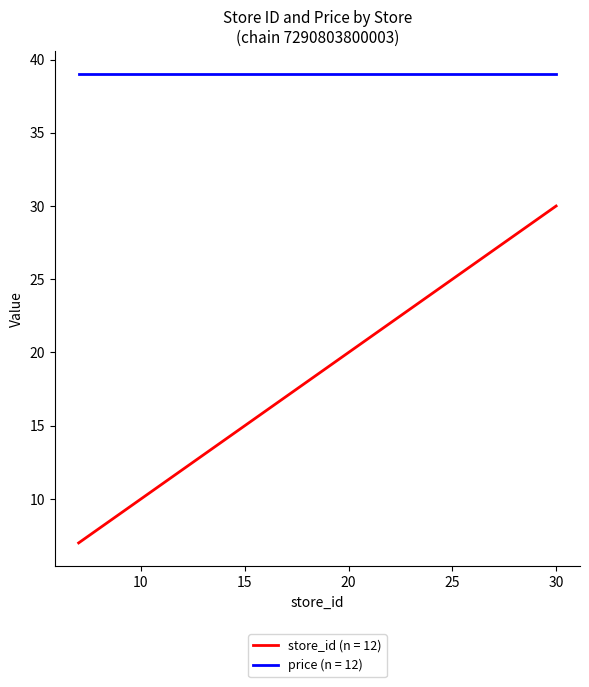

What is the greatest value displayed?

39